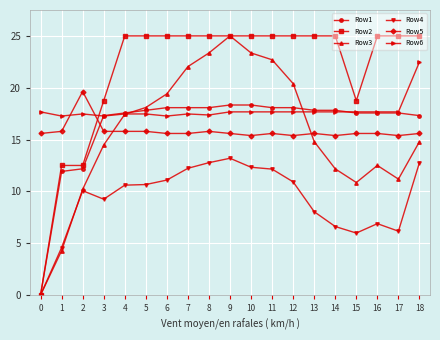

Does the chart display data point markers on the line(s)?

Yes